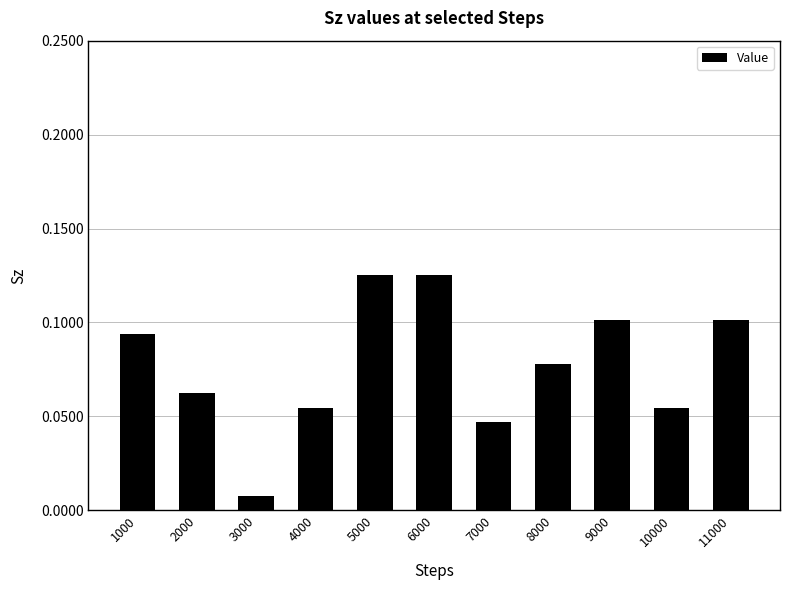

Between 11000 and 6000, which is larger?

6000